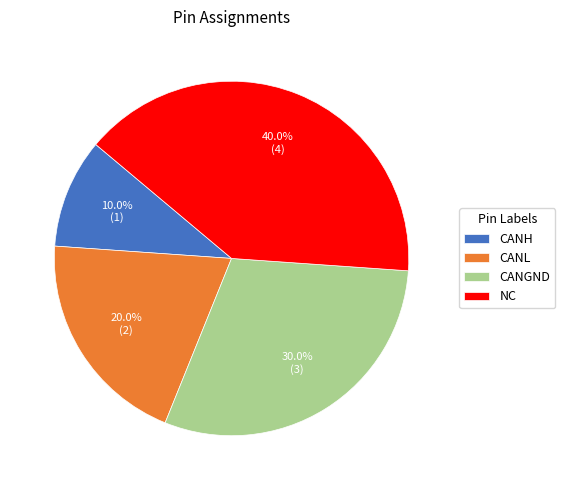

Is CANL the majority of the pie?

No